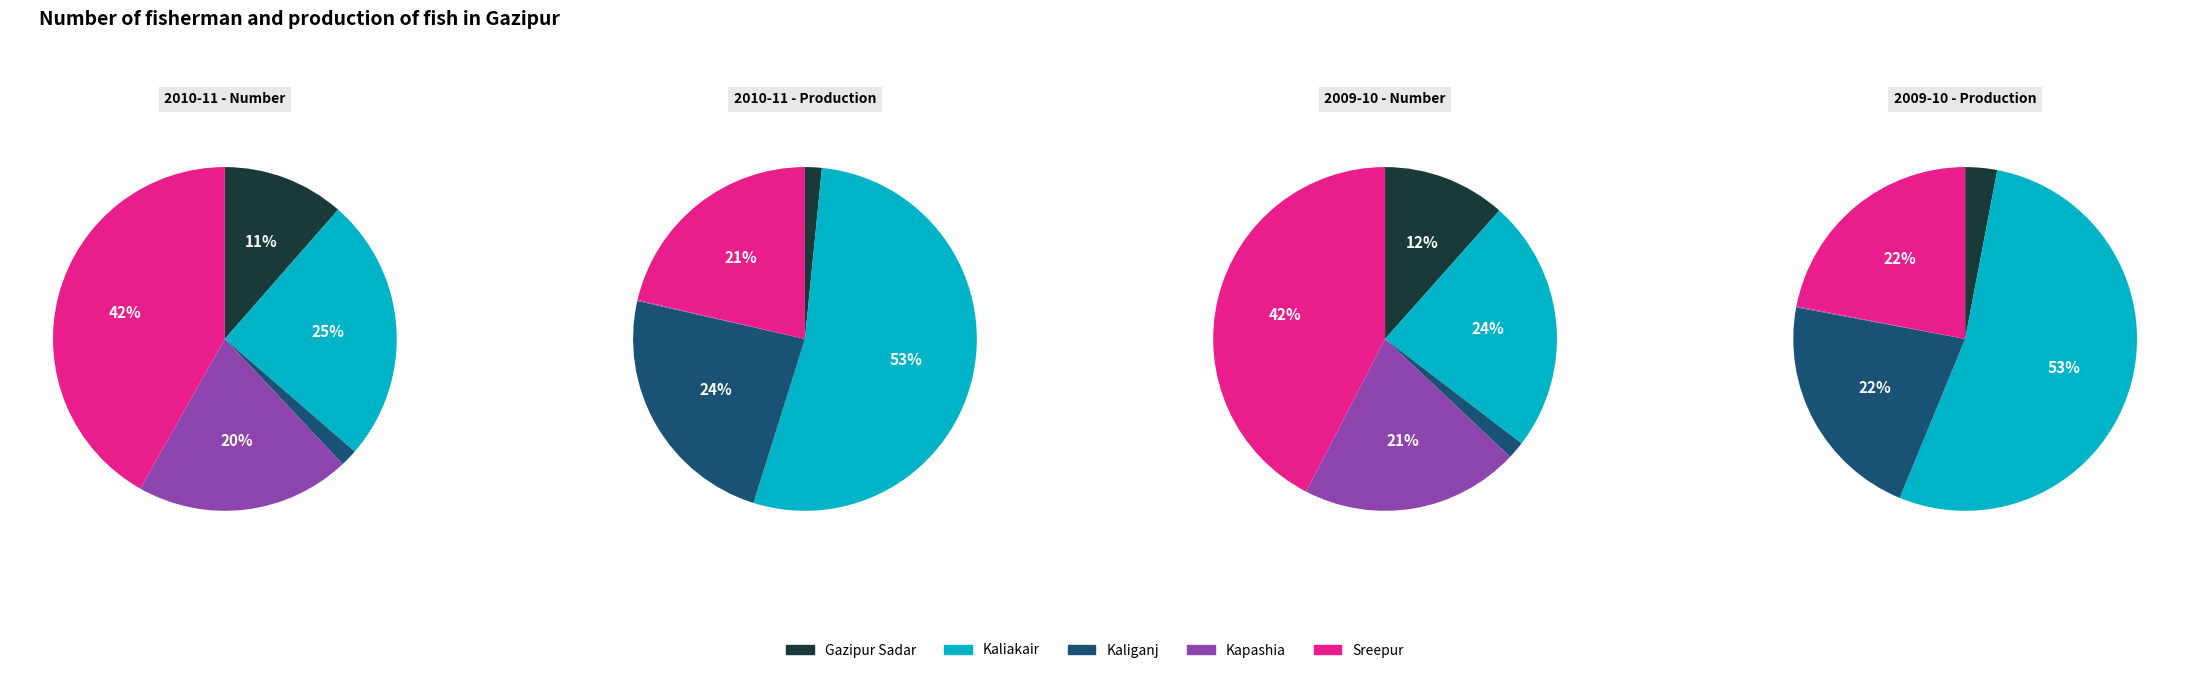

Which slice is the largest?

Kaliakair